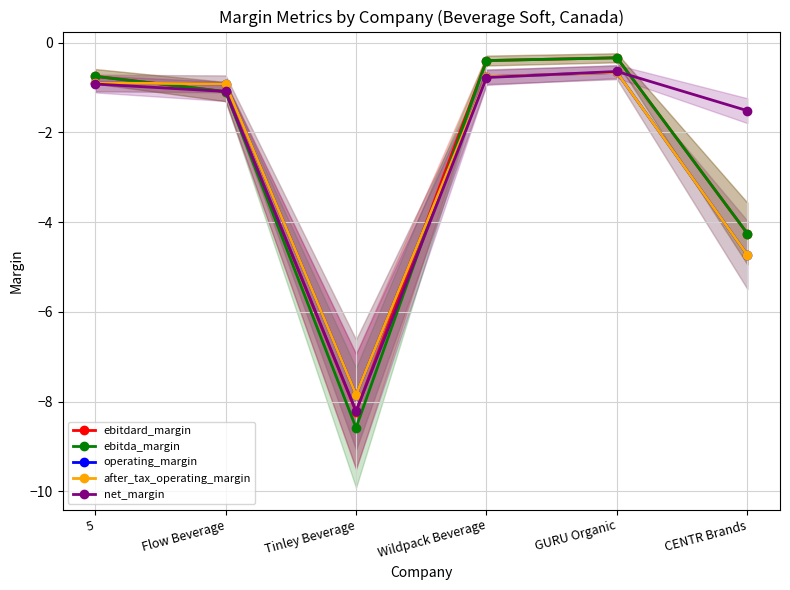

The value of ebitda_margin at CENTR Brands is -2.7. True or false?

False